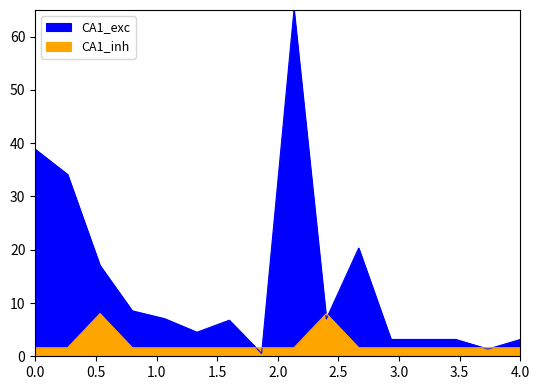

True or false: CA1_inh has a value of 0.5 at 25.

False